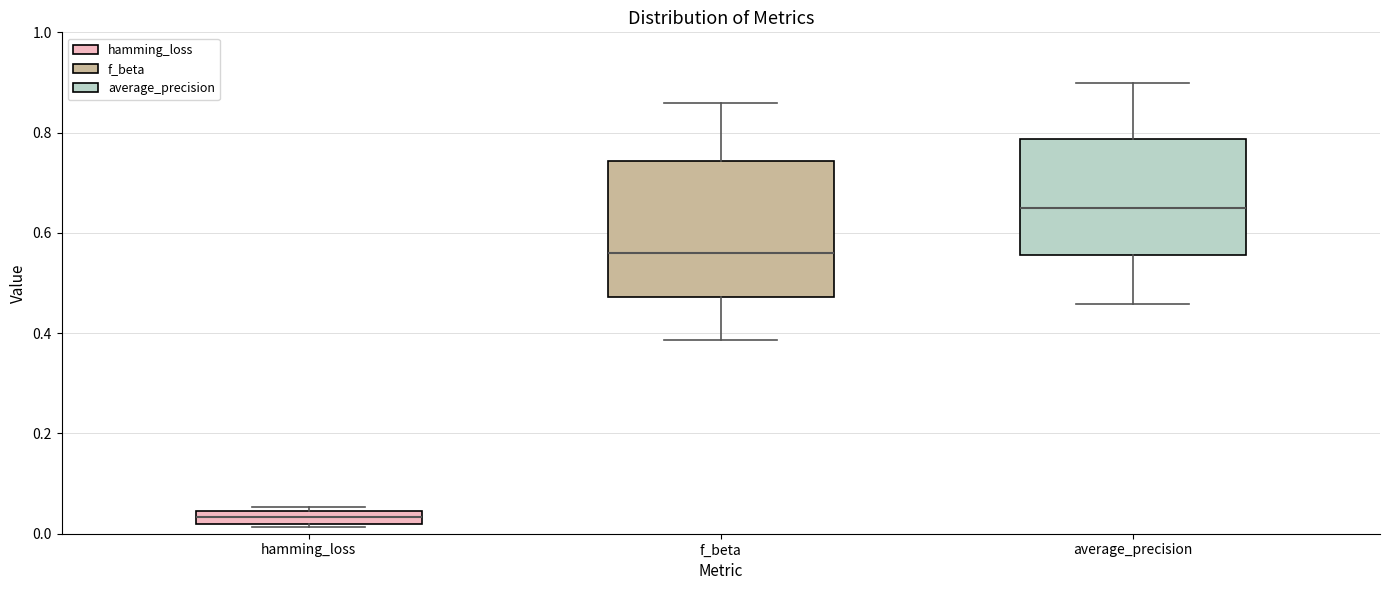

Which box has the highest median line?

average_precision